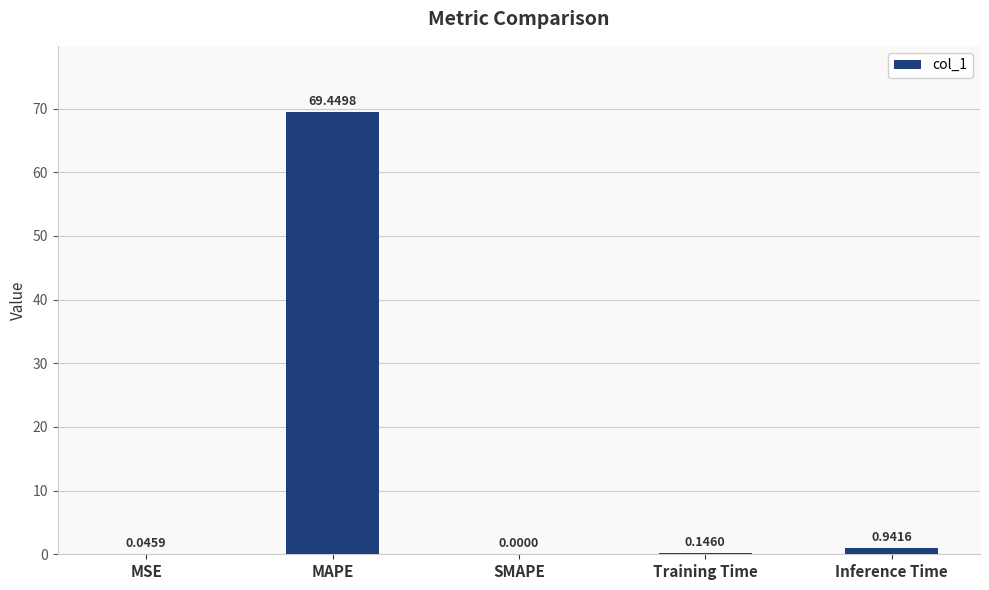

Where is the data nearest to the value 34?

Inference Time